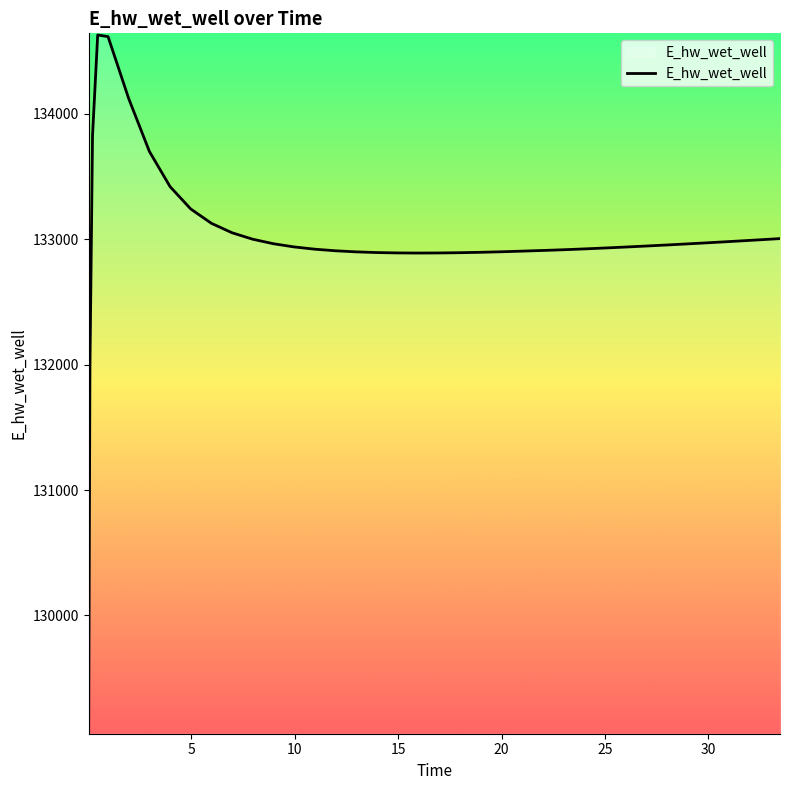

What is the maximum value shown in the chart?

134628.0